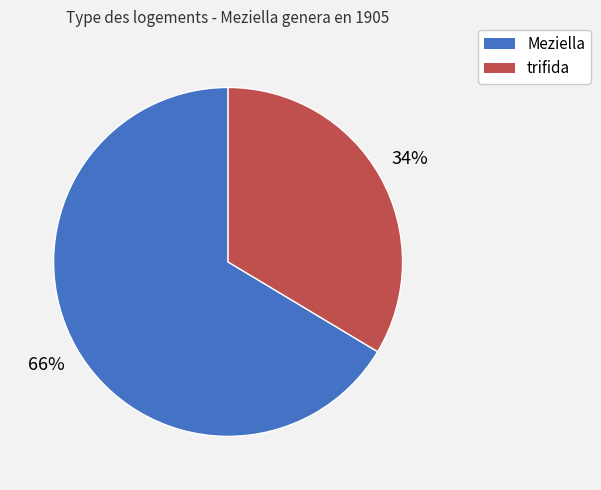

True or false: Meziella accounts for 52% of the total.

False